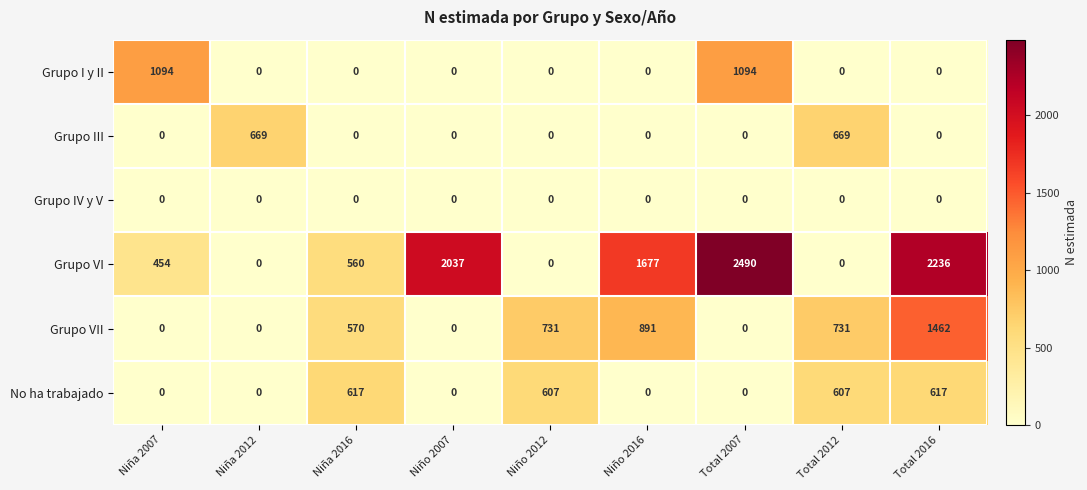

What is the difference between the highest and lowest values at Total 2007?

2490